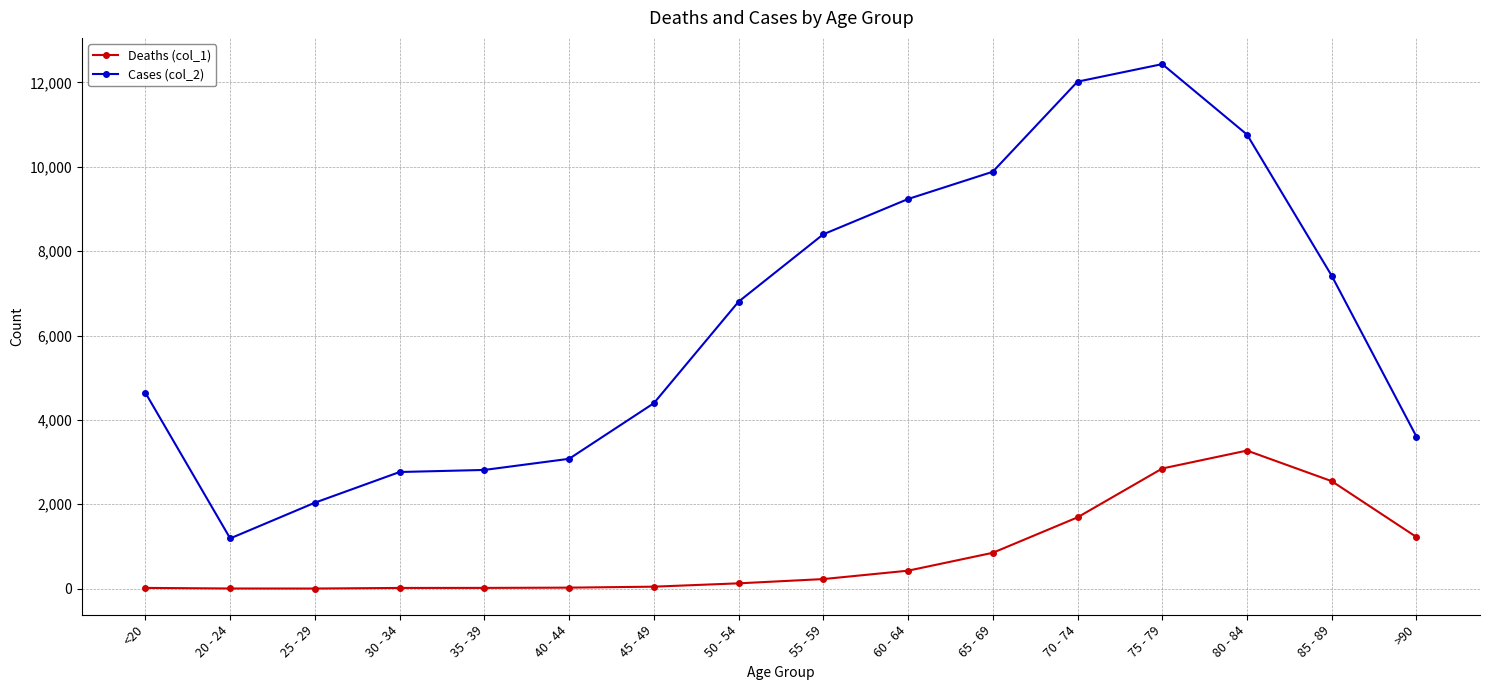

Which series has the widest spread of values?

Cases (col_2)